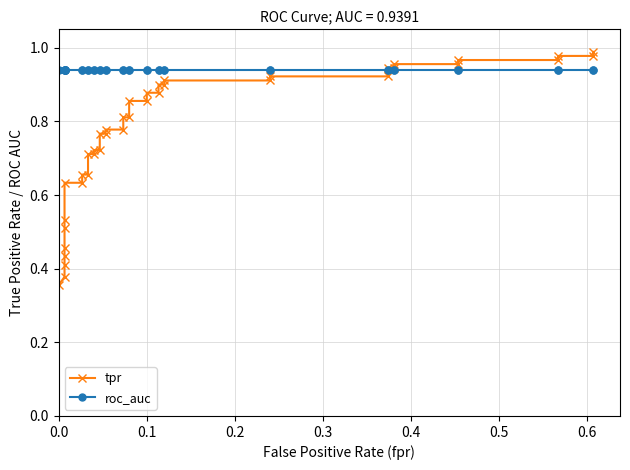

The tpr series shows 0.6 at 38. True or false?

False